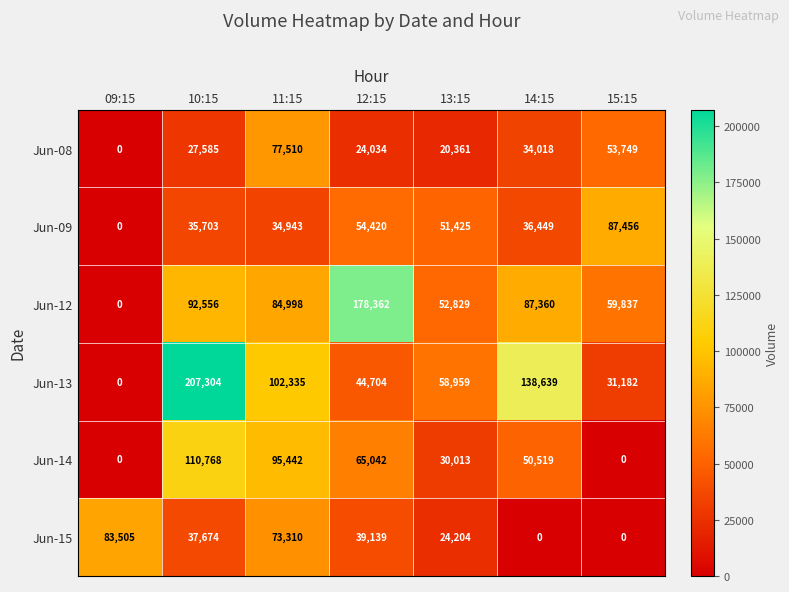

Which label corresponds to the largest value in the chart?

10:15